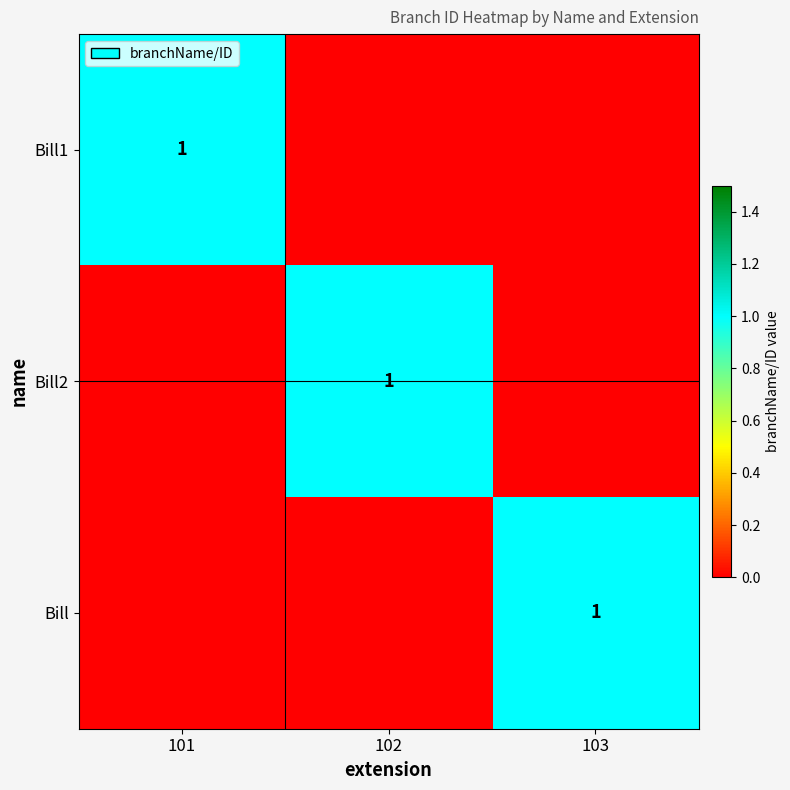

What is the spread (max minus min) of values at 102?

1